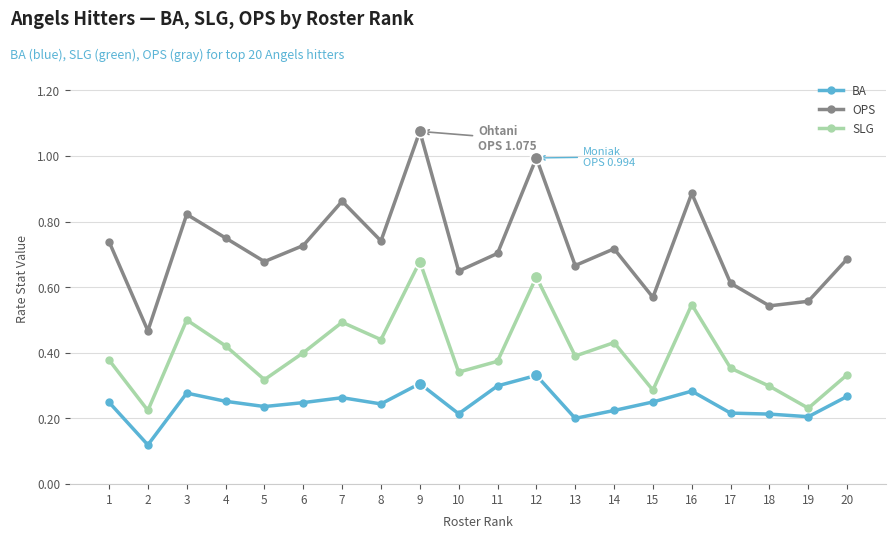

Which series changed the most between 11 and 19?

OPS